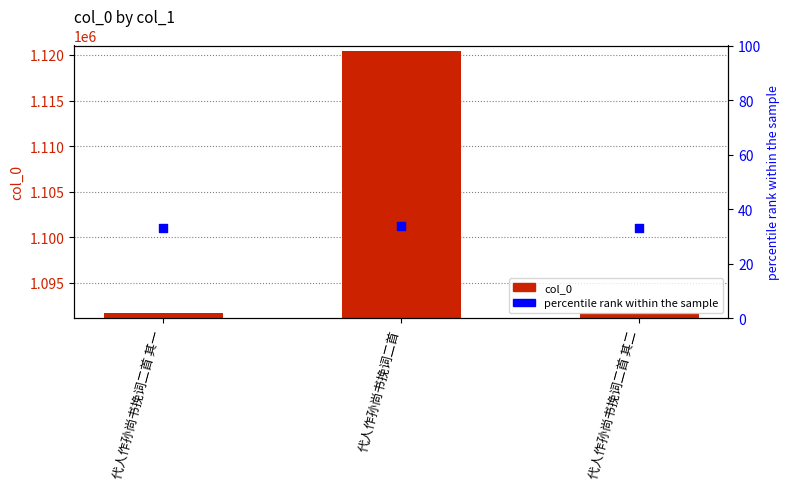

Is the value of percentile rank within the sample at 代人作孙尚书挽词二首 greater than the value of col_0 at 代人作孙尚书挽词二首 其一?

No